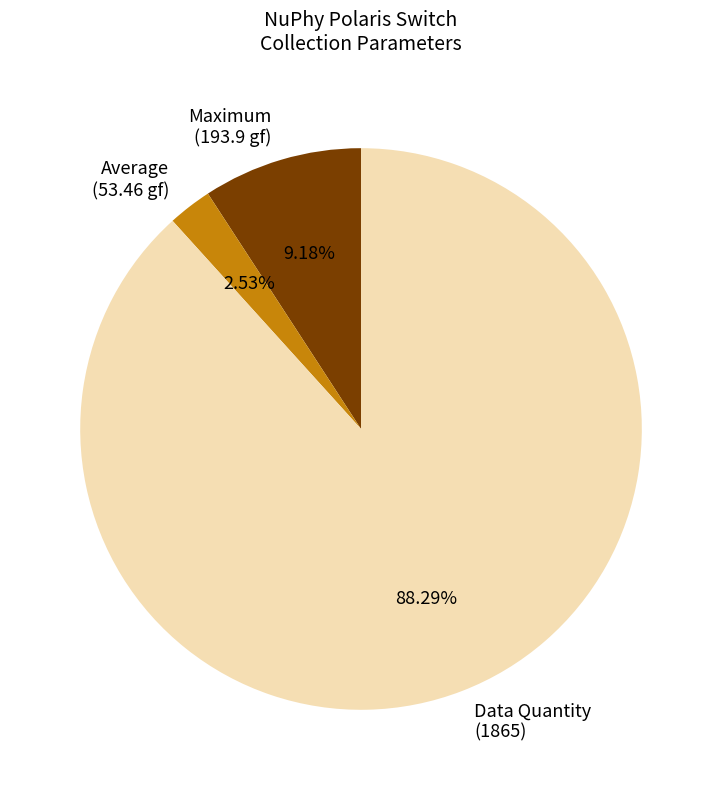

Combined, do Data Quantity (1865) and Maximum (193.9 gf) account for over 50%?

Yes